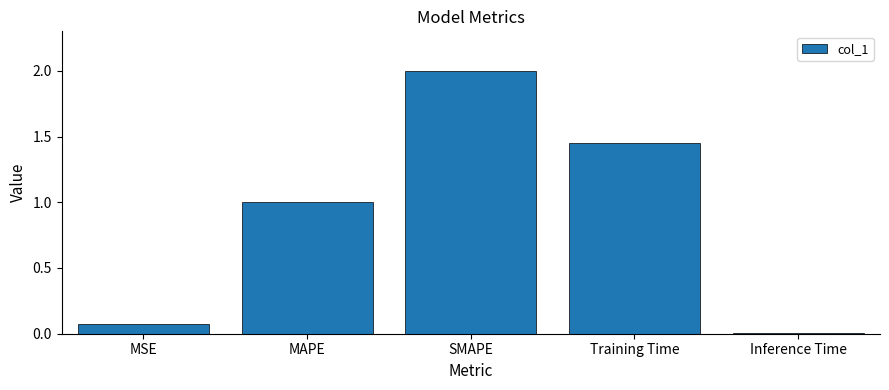

How many bars are there in total?

5